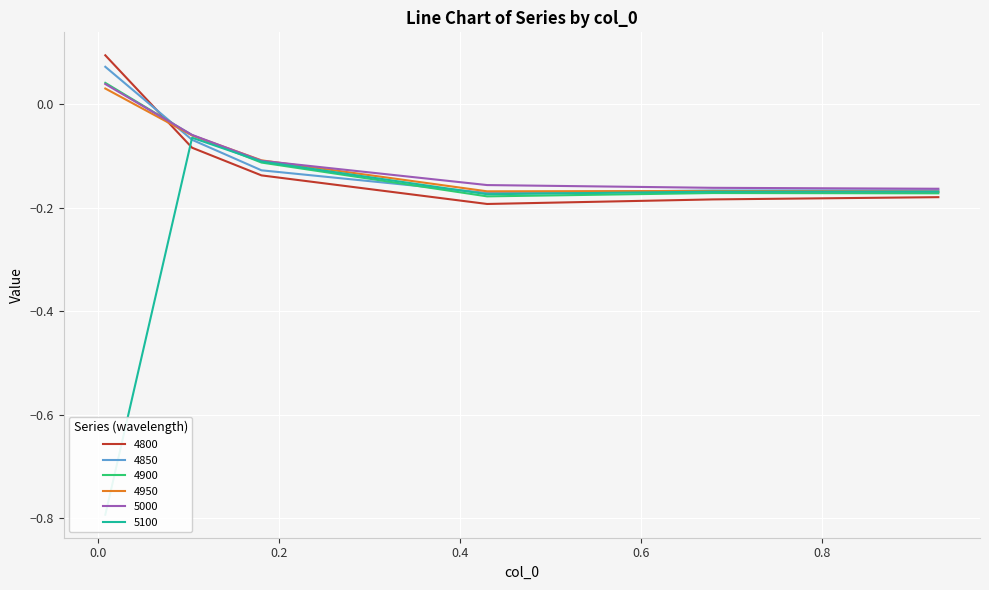

Between which two adjacent categories do 4900 and 4850 first intersect?

0.00821917808219178 and 0.1041095890410959